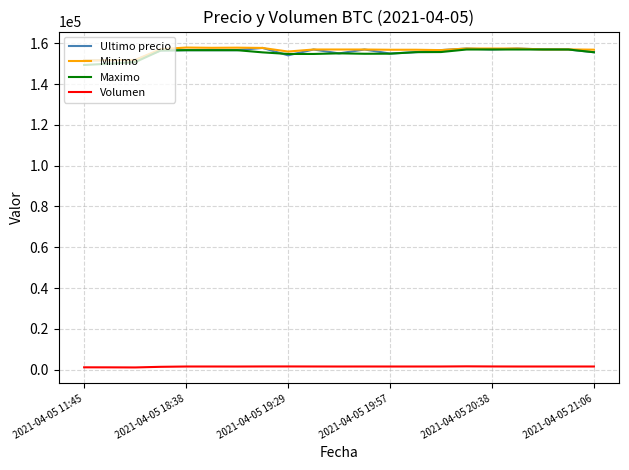

What is the lowest value of the Ultimo precio series?

151633.0